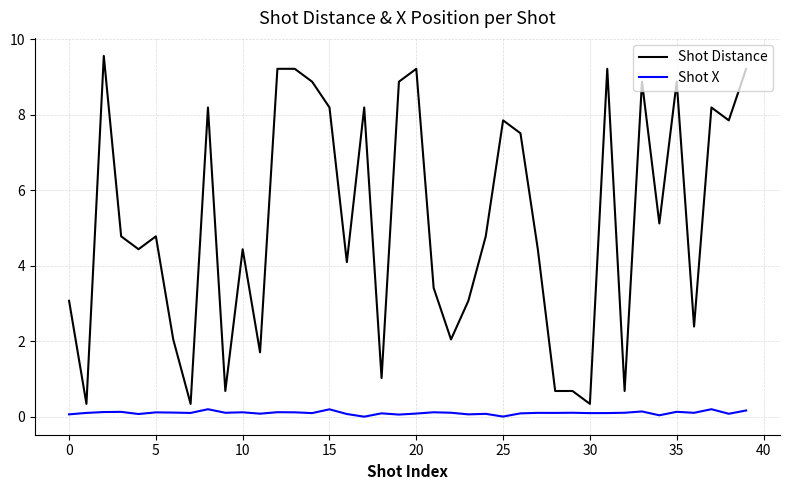

True or false: Shot X and Shot Distance intersect in this chart.

False